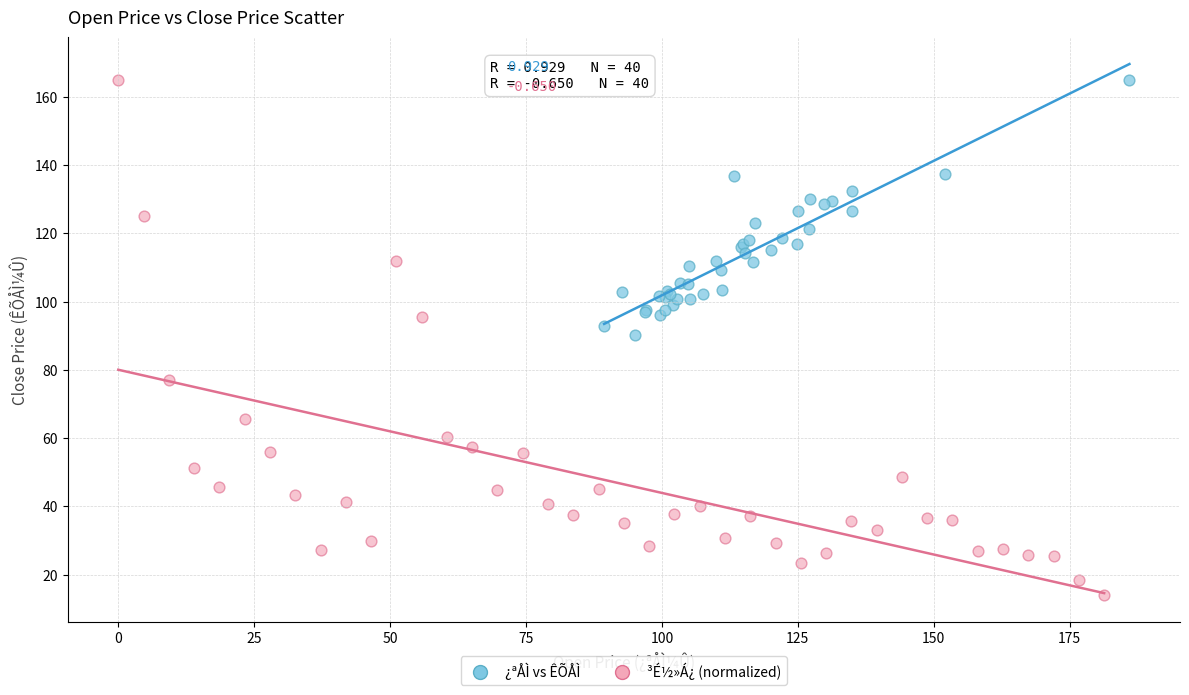

Which series contains the lowest Y value?

³É½»Á¿ (normalized)